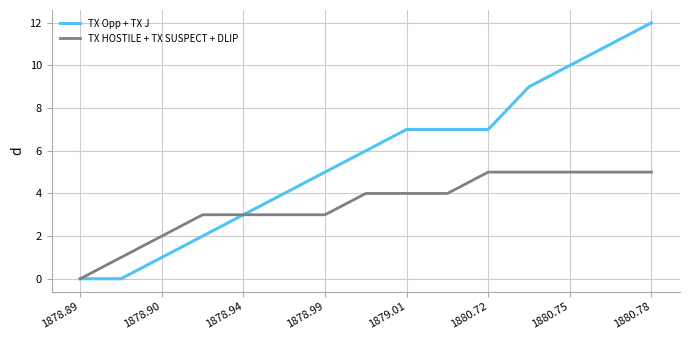

Which series has the widest spread of values?

TX Opp + TX J